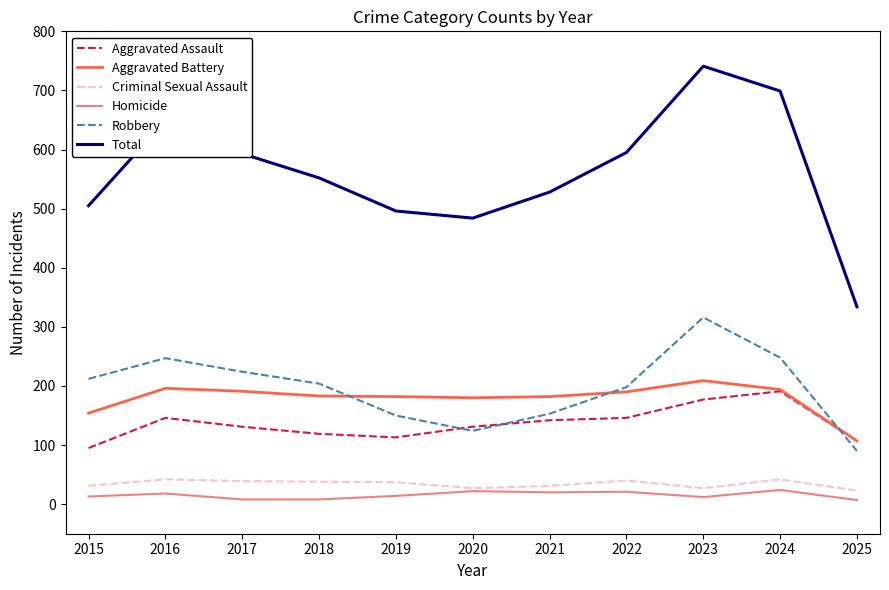

What is the difference between the maximum and minimum values in the Homicide series?

17